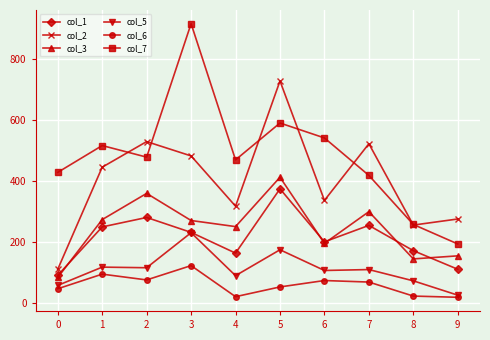

At how many categories does at least one series exceed 632?

2